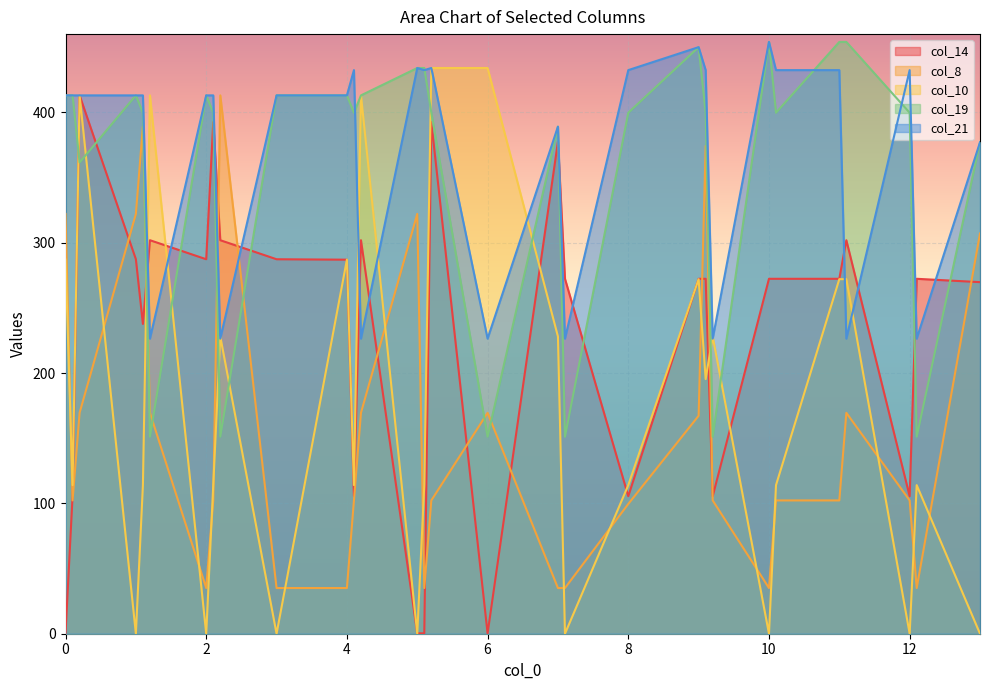

Where is col_19 nearest to the value 302?

0.2